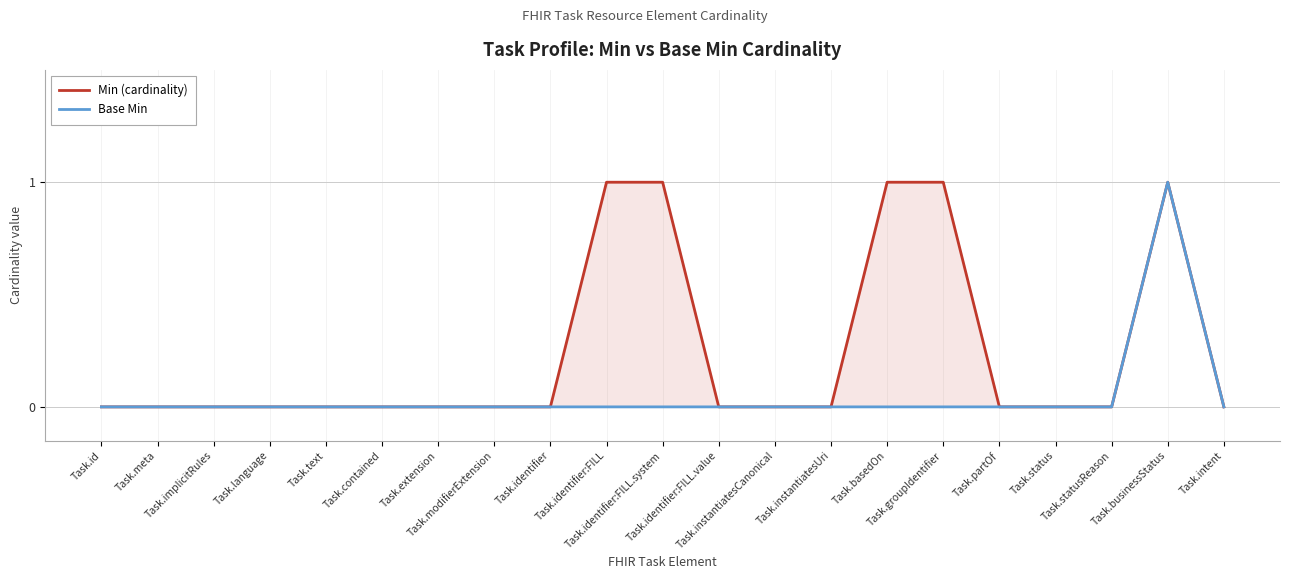

The Min (cardinality) series shows 1 at Task.text. True or false?

False